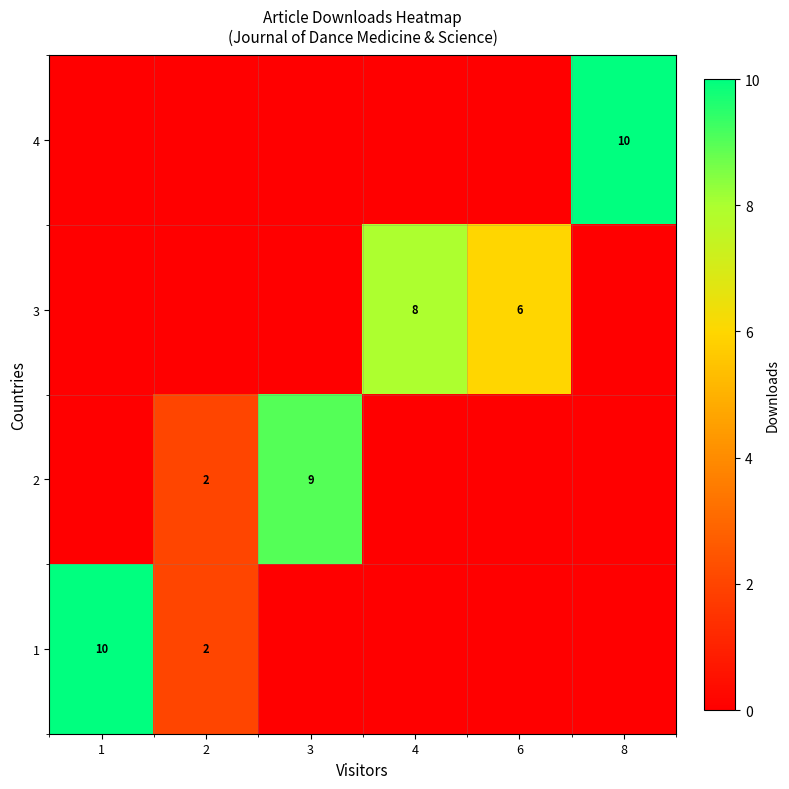

Reading left to right, extract all data points from this chart.

row_0: 0	0	0	0	0	10
row_1: 0	0	0	8	6	0
row_2: 0	2	9	0	0	0
row_3: 10	2	0	0	0	0